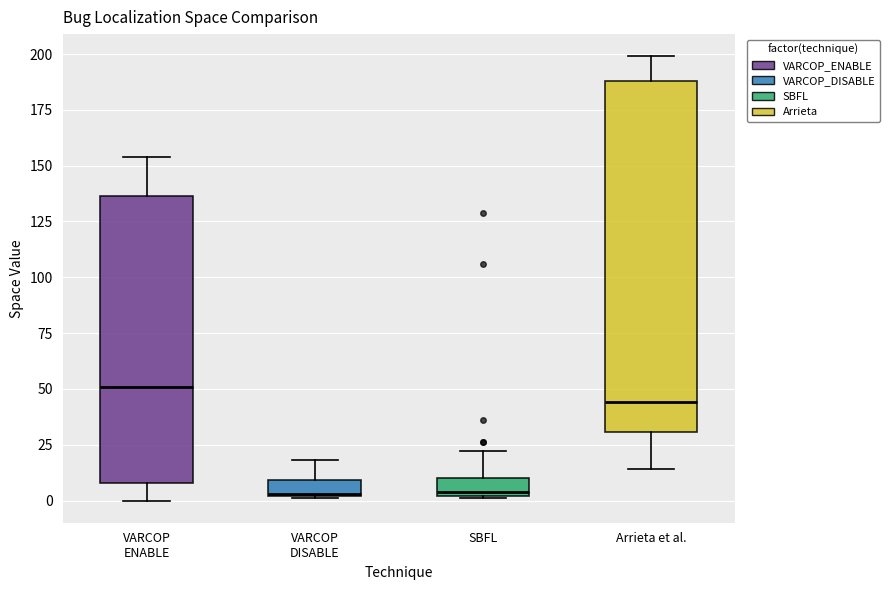

Which box is the tallest, from its lower edge to its upper edge?

Arrieta et al.